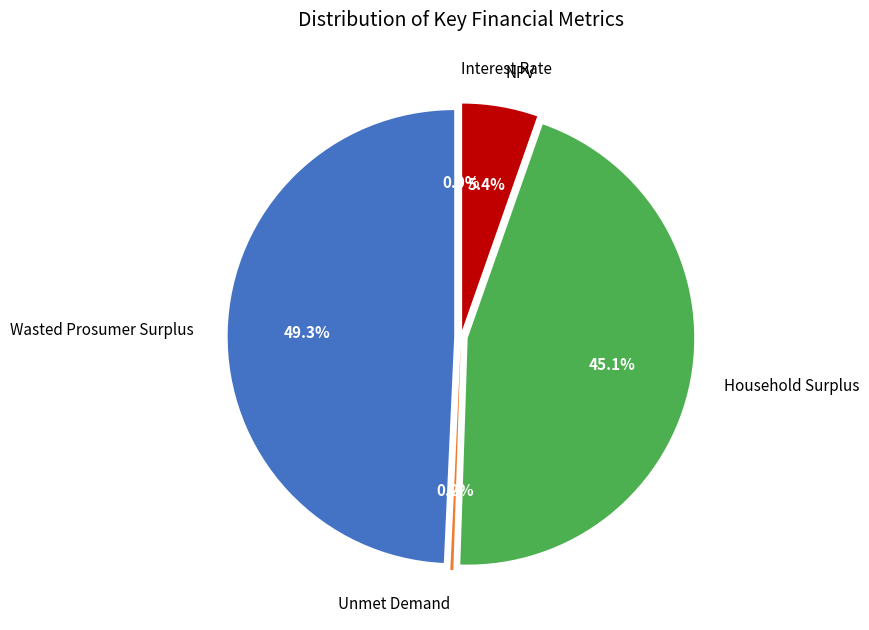

What is the largest slice in the pie chart?

Wasted Prosumer Surplus